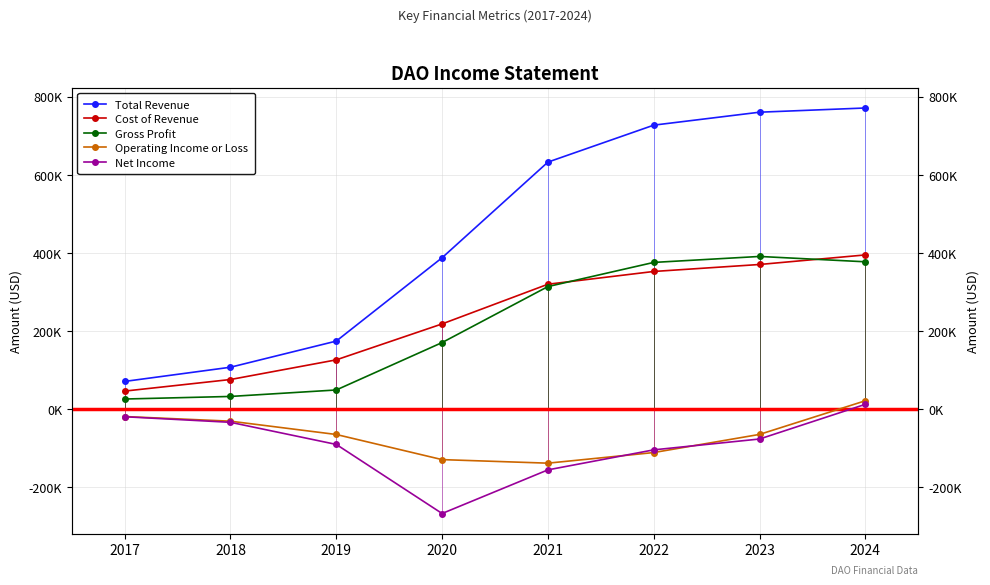

Reading left to right, extract all data points from this chart.

Total Revenue: 2017=70000	2018=106400	2019=173400	2020=387000	2021=632100	2022=726800	2023=760000	2024=770800
Cost of Revenue: 2017=45200	2018=74900	2019=125300	2020=217400	2021=319100	2022=351800	2023=369700	2024=394200
Gross Profit: 2017=24900	2018=31500	2019=48100	2020=169600	2021=313100	2022=375000	2023=390300	2024=376600
Operating Income or Loss: 2017=-20000	2018=-31900	2019=-66000	2020=-130400	2021=-139500	2022=-112300	2023=-65800	2024=20400
Net Income: 2017=-20500	2018=-34800	2019=-91500	2020=-268500	2021=-156700	2022=-105400	2023=-77600	2024=11300